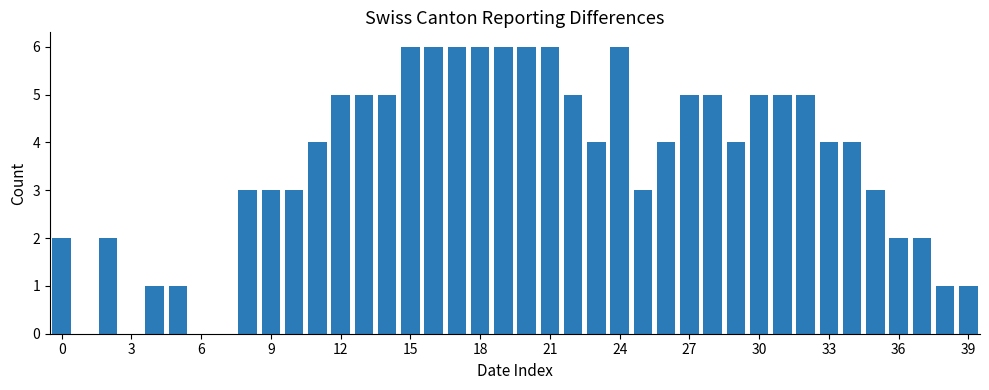

Reading left to right, list all the values displayed in this chart.

2	0	2	0	1	1	0	0	3	3	3	4	5	5	5	6	6	6	6	6	6	6	5	4	6	3	4	5	5	4	5	5	5	4	4	3	2	2	1	1